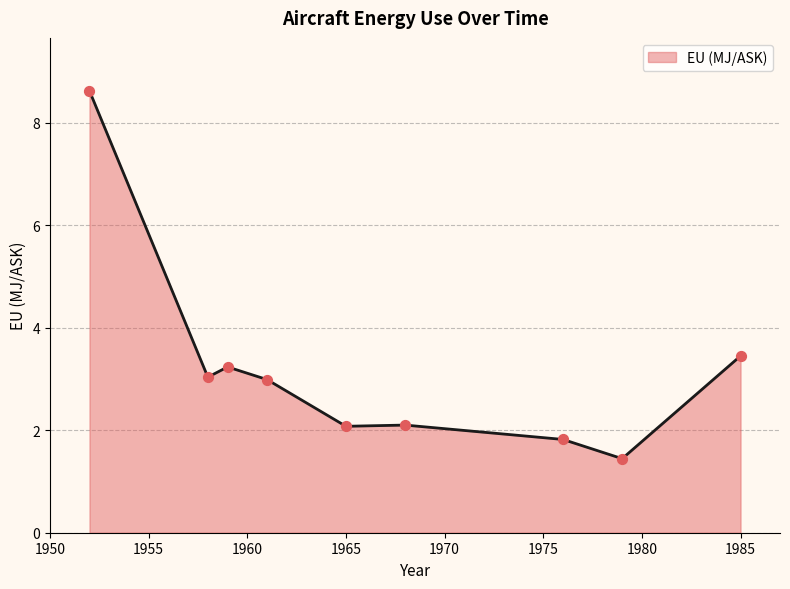

What is the difference between the maximum and minimum values?

7.2